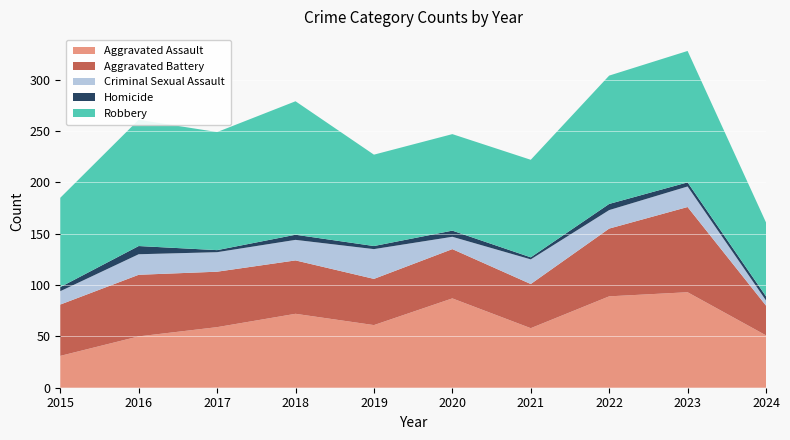

Reading right to left, transcribe all the data shown in this chart.

Aggravated Assault: 2024=51	2023=93	2022=89	2021=58	2020=87	2019=61	2018=72	2017=59	2016=50	2015=31
Aggravated Battery: 2024=29	2023=83	2022=66	2021=43	2020=48	2019=45	2018=52	2017=54	2016=60	2015=50
Criminal Sexual Assault: 2024=5	2023=20	2022=18	2021=24	2020=12	2019=29	2018=20	2017=19	2016=20	2015=13
Homicide: 2024=4	2023=4	2022=6	2021=2	2020=6	2019=3	2018=5	2017=2	2016=8	2015=4
Robbery: 2024=72	2023=128	2022=125	2021=95	2020=94	2019=89	2018=130	2017=115	2016=123	2015=87